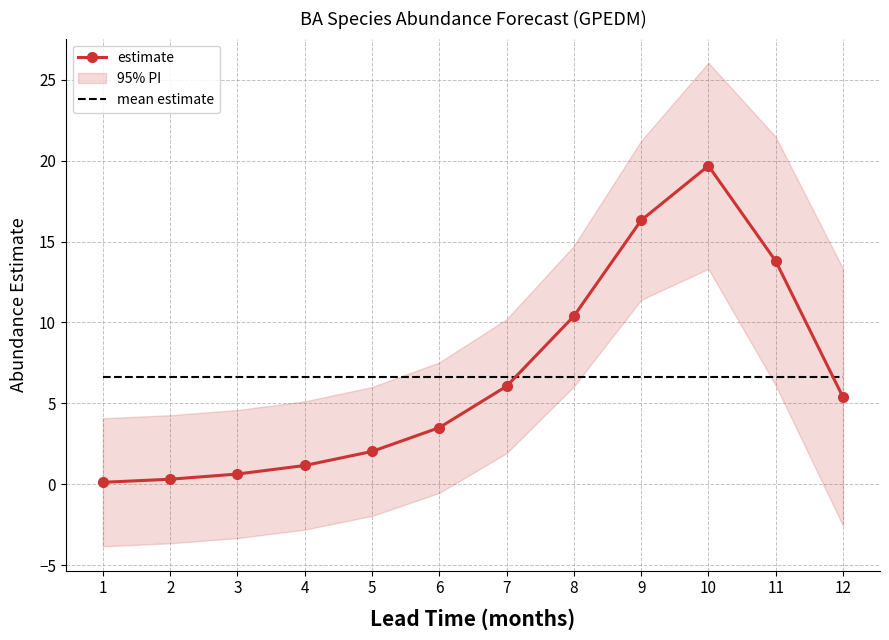

Reading left to right, list all the values displayed in this chart.

estimate: 0.1	0.3	0.6	1.2	2.0	3.5	6.1	10.4	16.3	19.7	13.8	5.4
mean estimate: 6.6	6.6	6.6	6.6	6.6	6.6	6.6	6.6	6.6	6.6	6.6	6.6